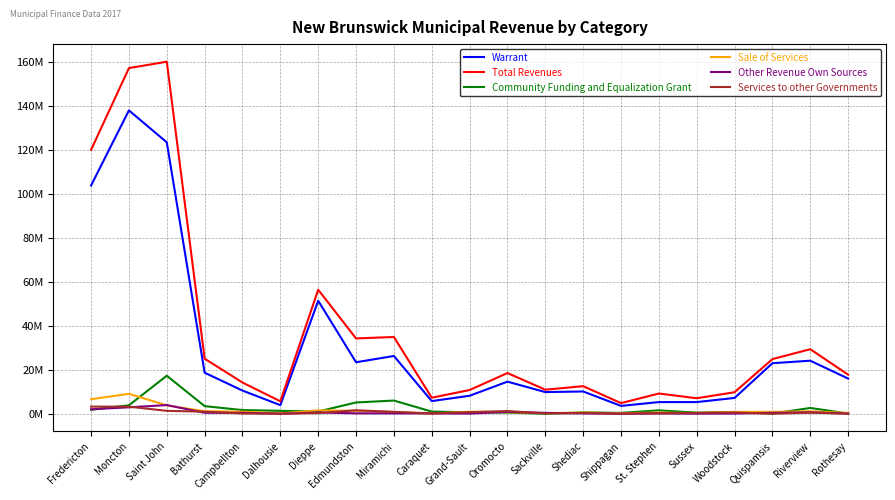

Rank the series at Riverview from lowest to highest value.

Services to other Governments, Other Revenue Own Sources, Sale of Services, Community Funding and Equalization Grant, Warrant, Total Revenues